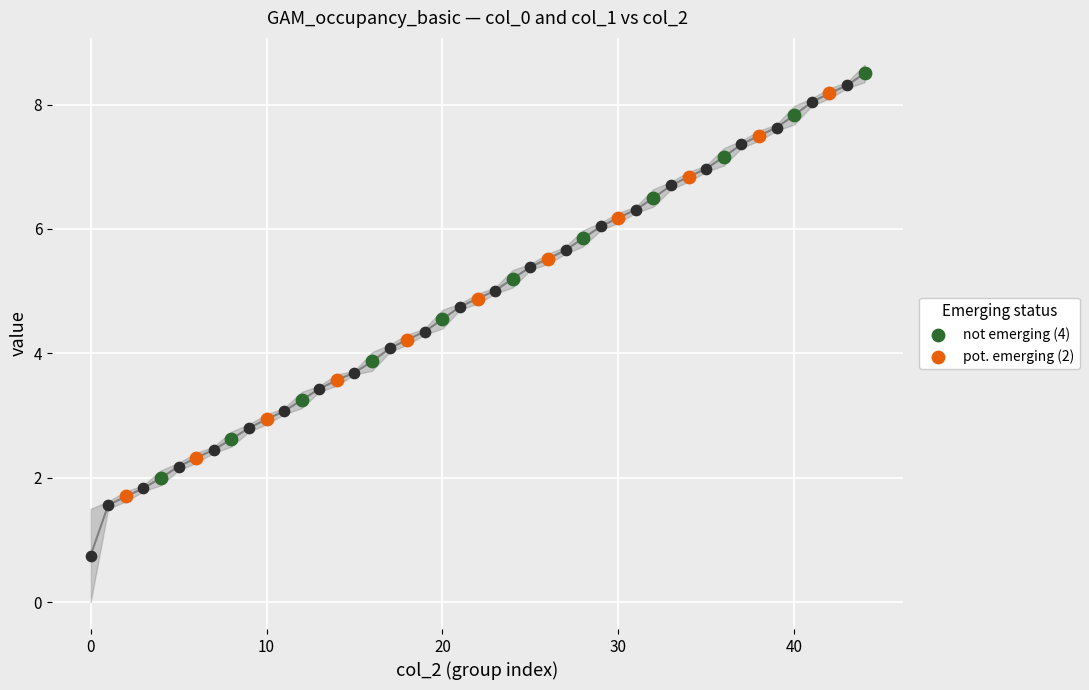

Which series has the widest spread of Y values?

not emerging (4)